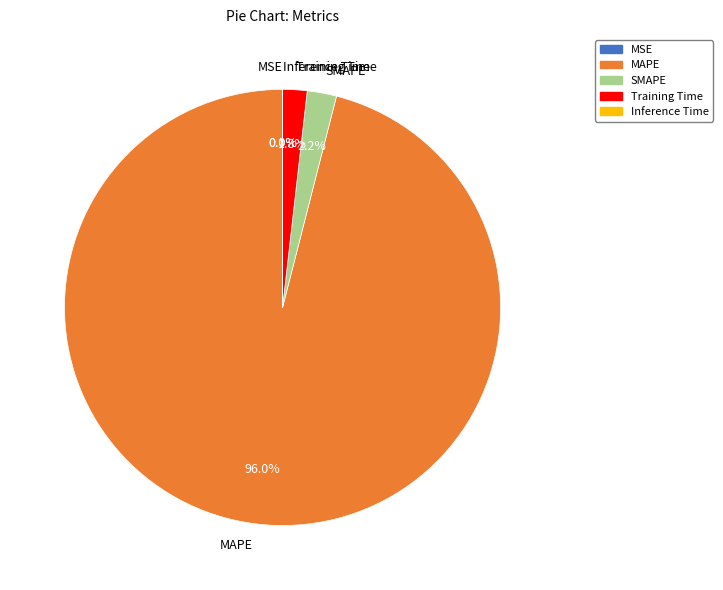

What is the majority slice?

MAPE